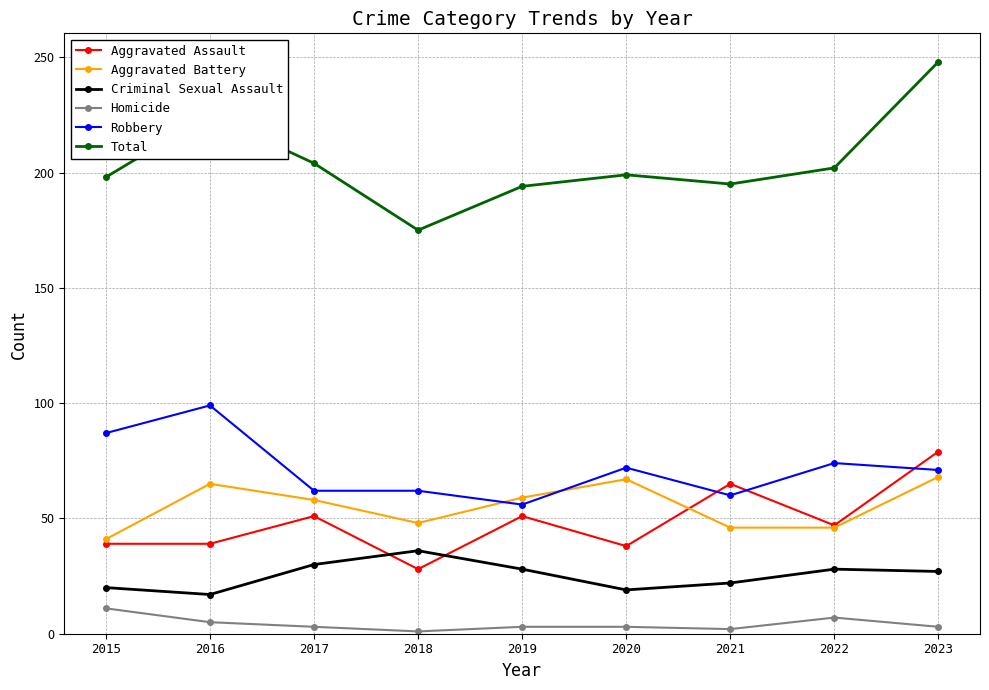

True or false: Criminal Sexual Assault has a value of 30 at 2017.

True